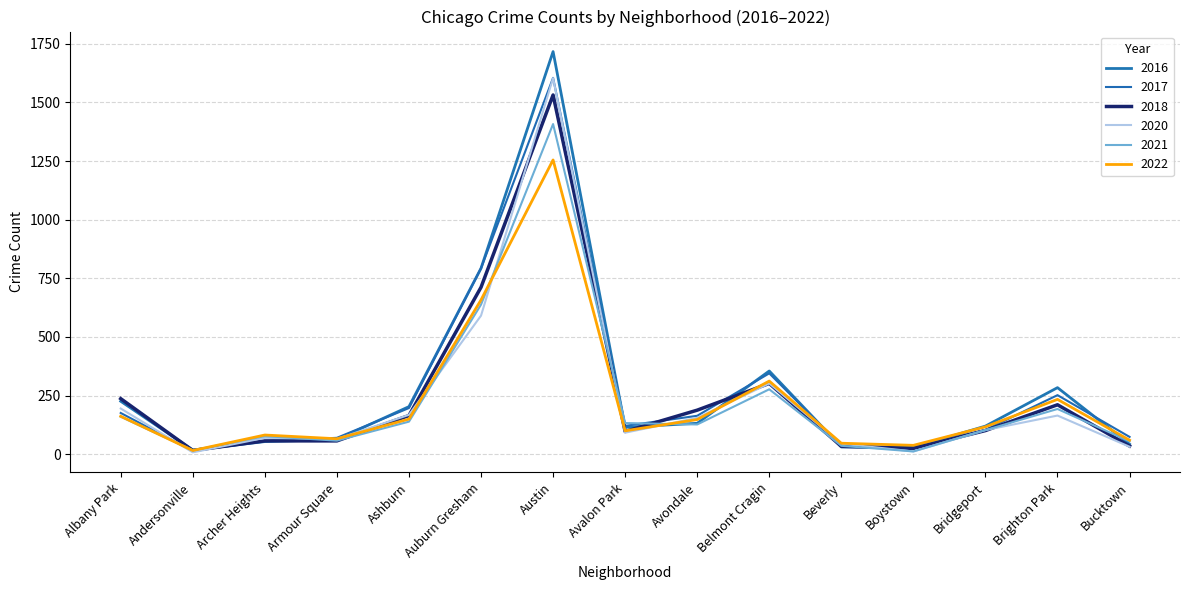

Which label corresponds to the smallest value in the chart?

Andersonville